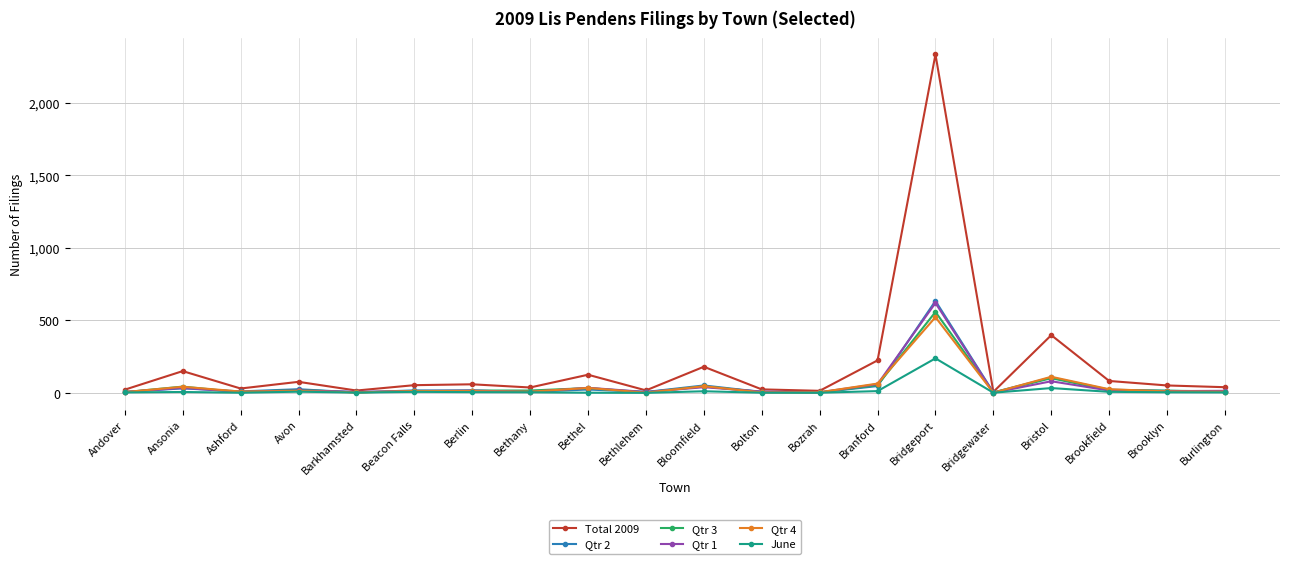

Which category has the highest value in the Total 2009 series?

Bridgeport